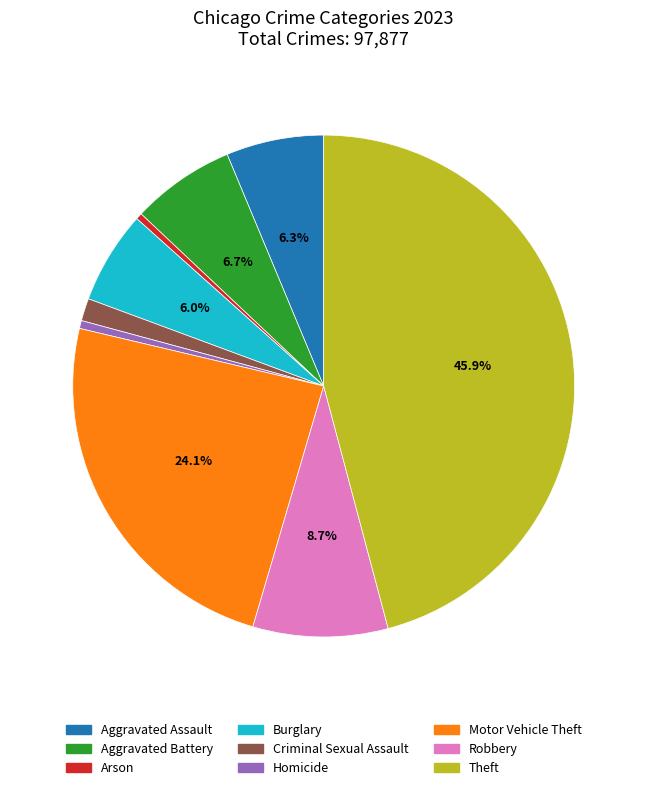

To the nearest percent, what percentage of the pie is Aggravated Assault?

6%